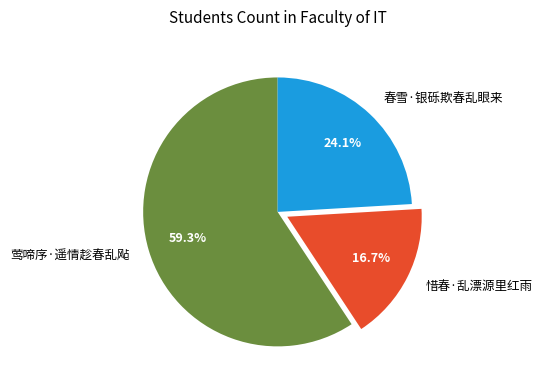

To the nearest percent, what is the difference between the largest and smallest slice percentages?

43%